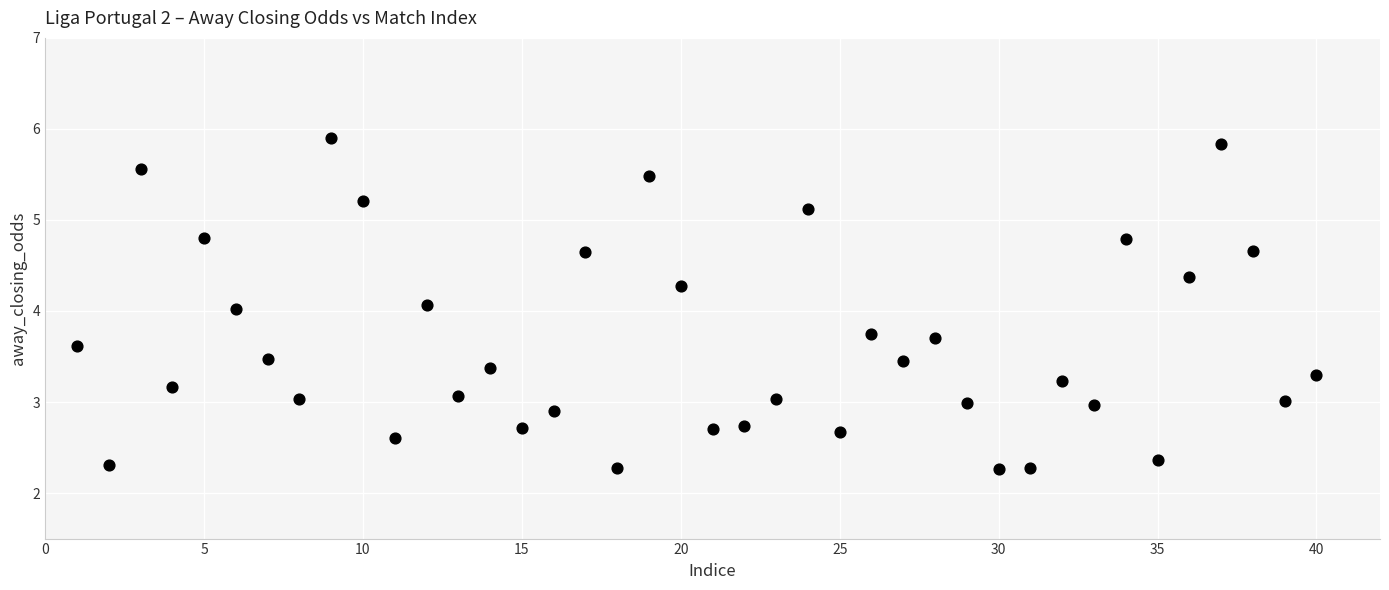

What is the range of X values (max minus min)?

39.0